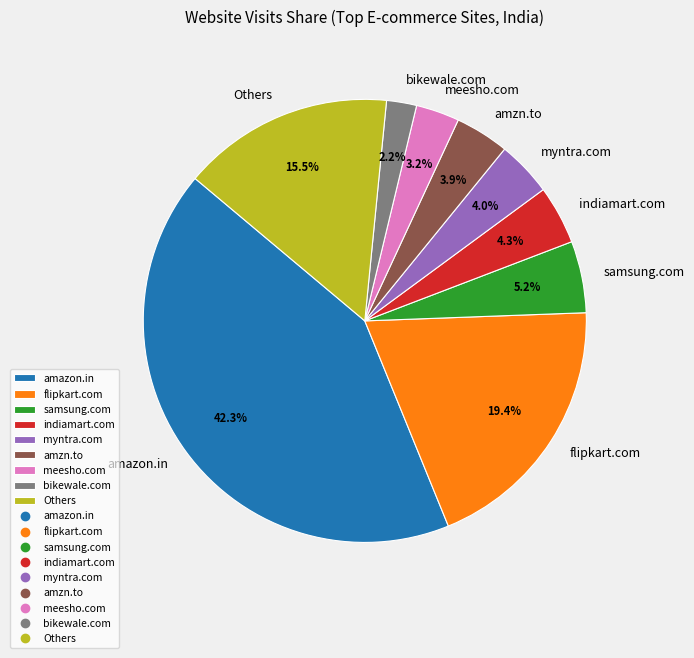

To the nearest percent, what is the combined percentage of meesho.com and flipkart.com?

23%